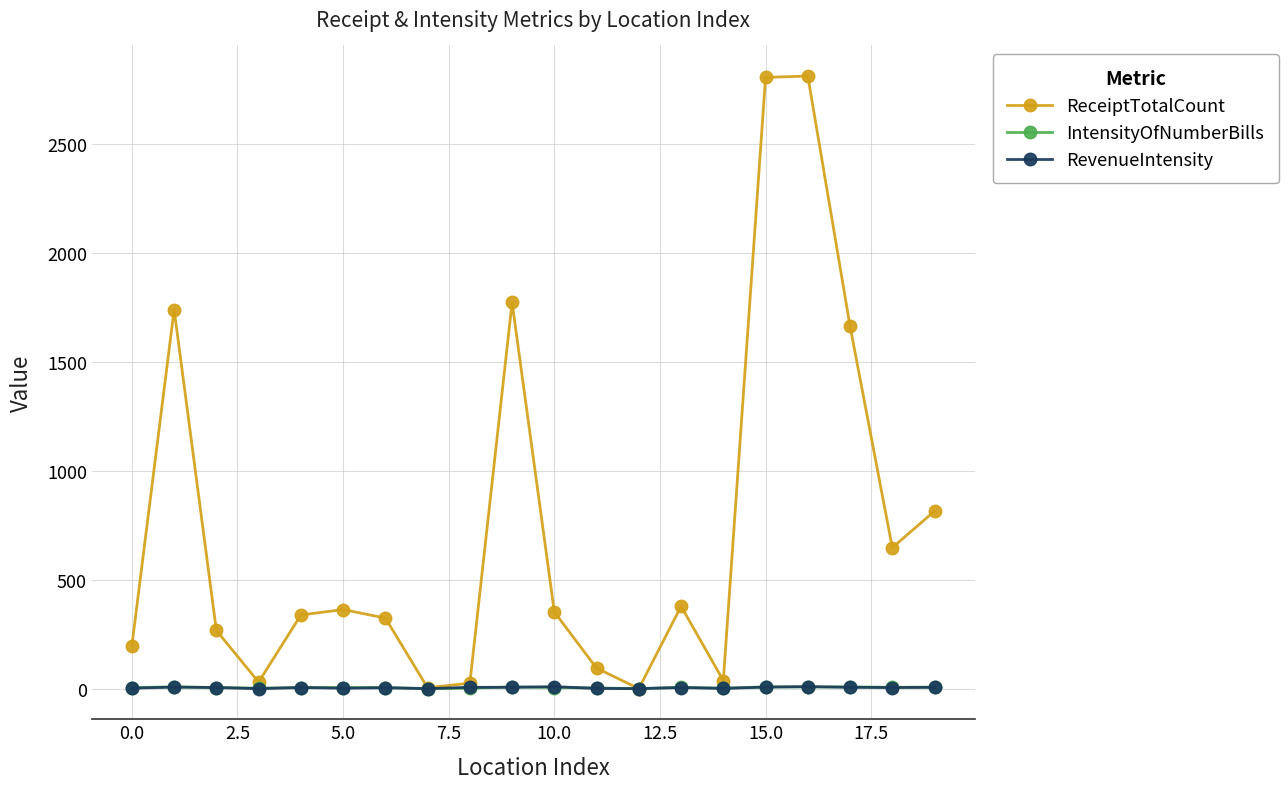

Which series has the widest spread of values?

ReceiptTotalCount